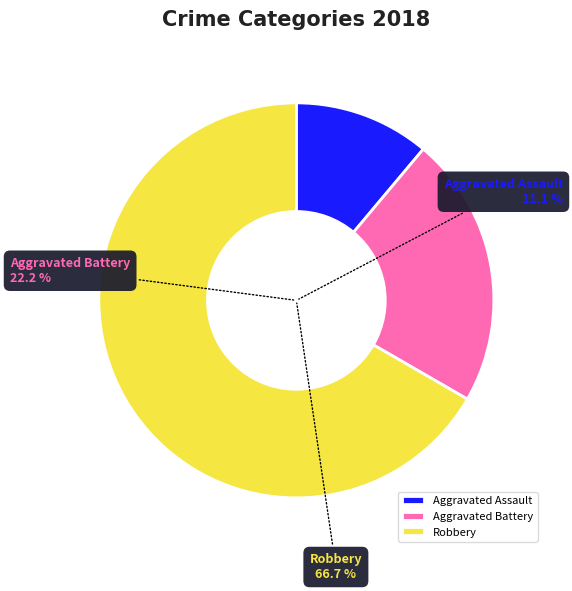

Is the sum of Robbery and Aggravated Assault greater than half?

Yes